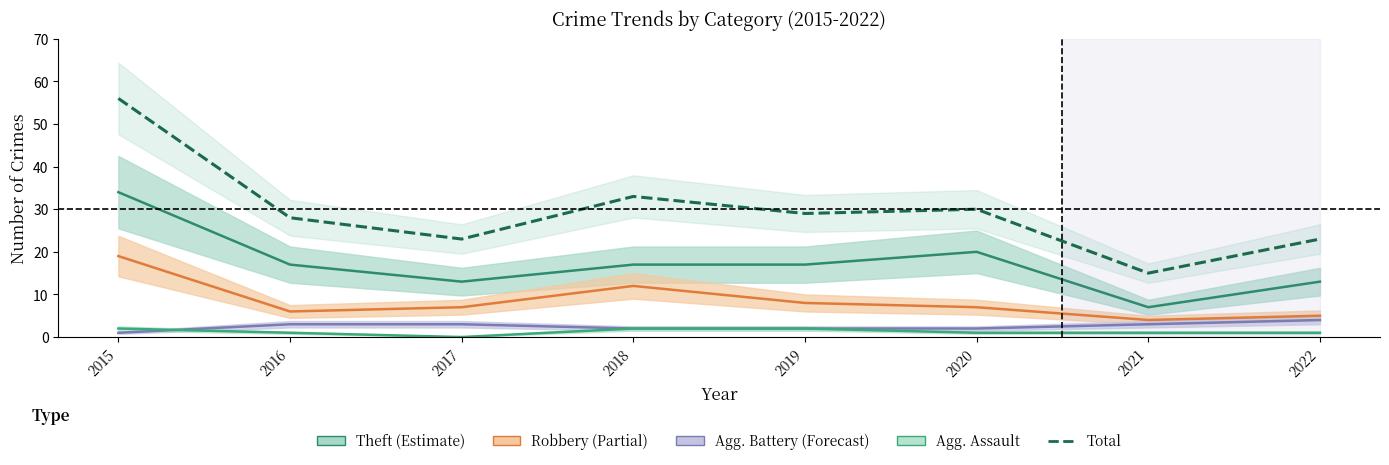

The value of Aggravated Assault at 2016 is 2. True or false?

False